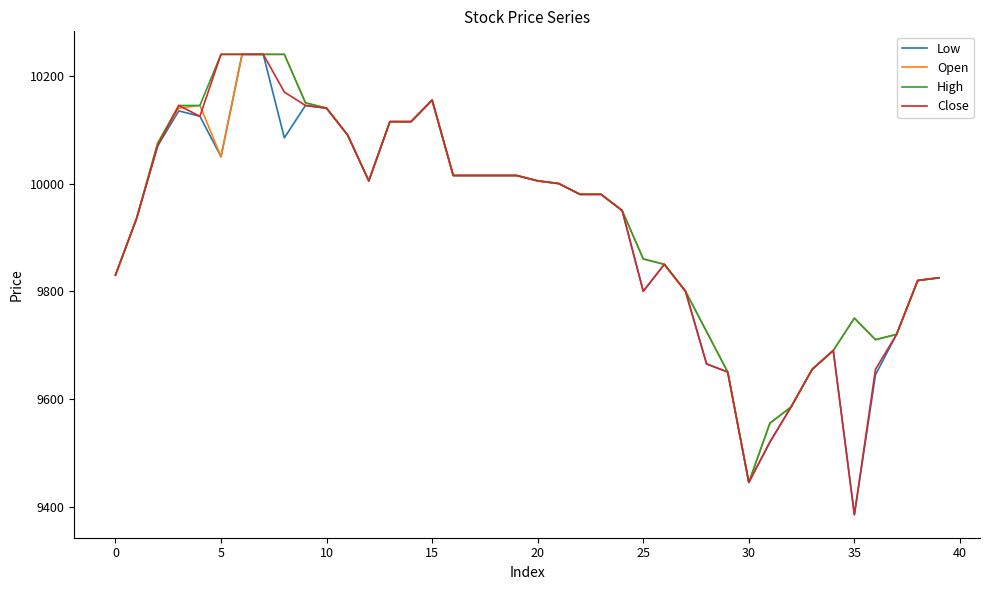

What is the maximum value for Open?

10240